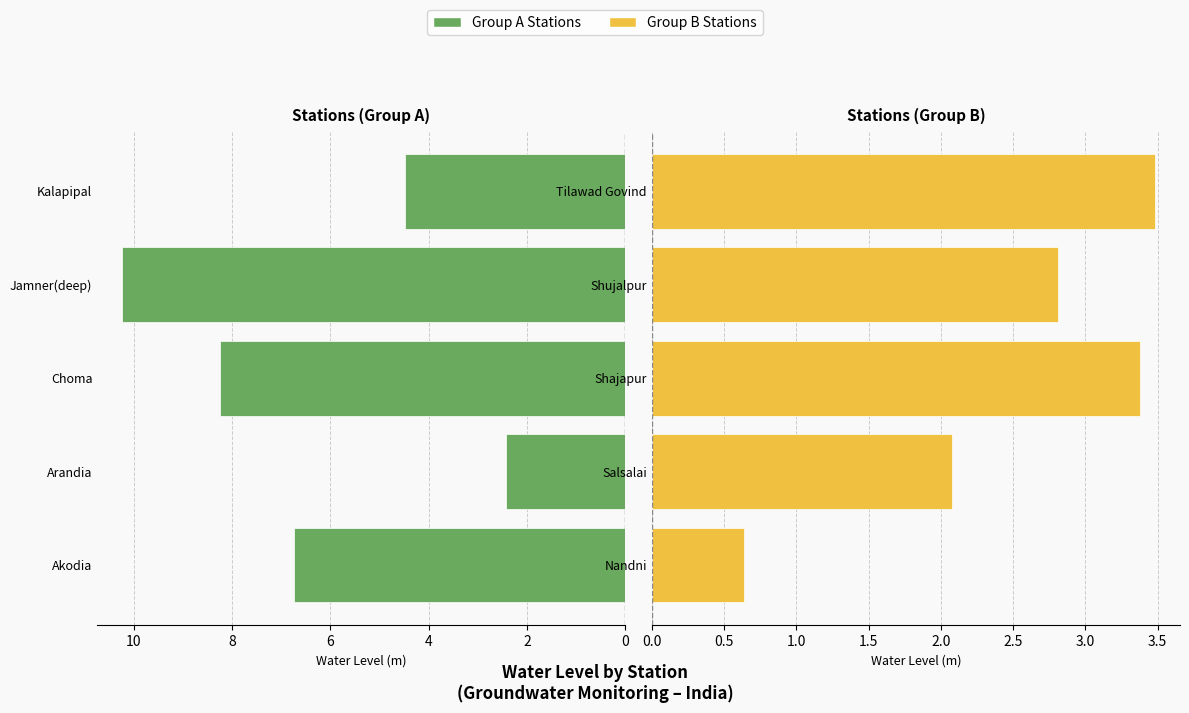

How many categories are shown in the chart?

5